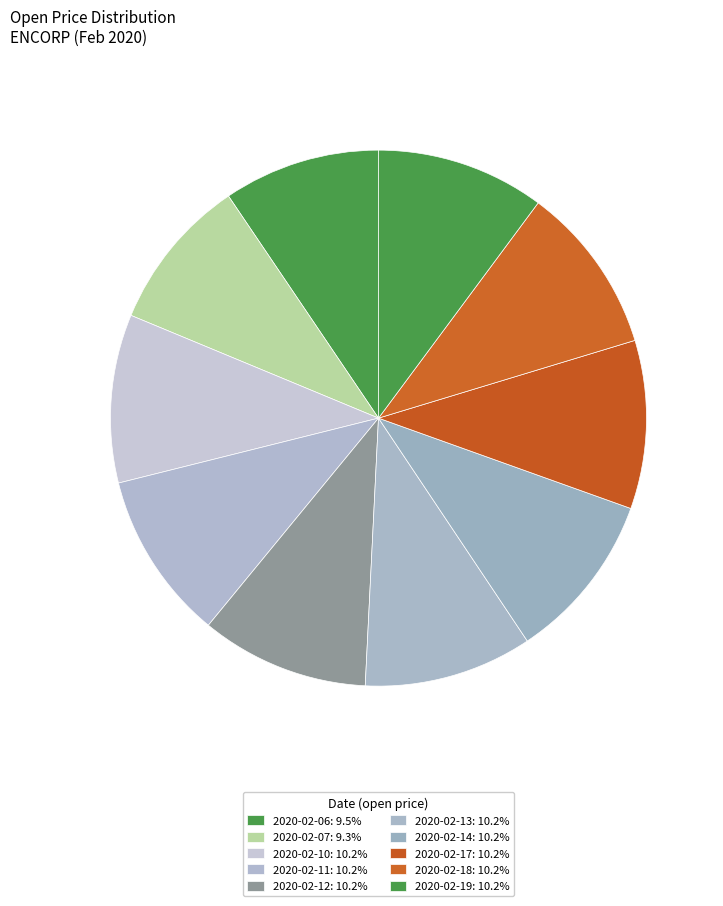

To the nearest percent, what is the average slice percentage?

10%